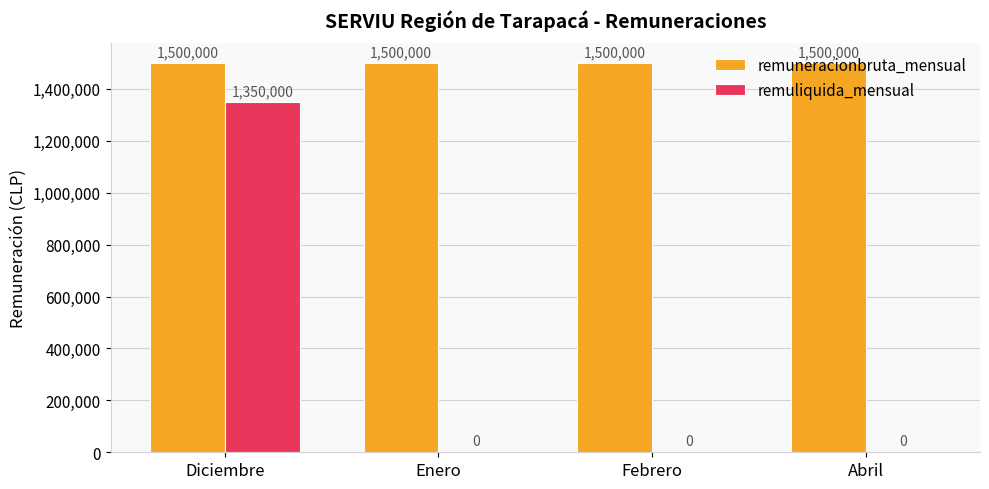

How many groups of bars are there?

4